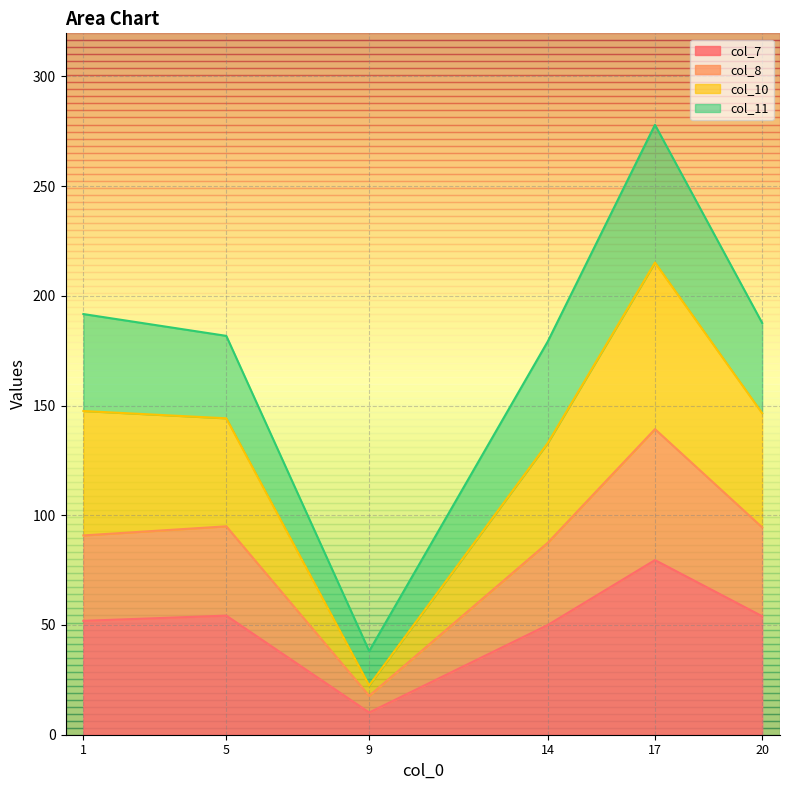

At which category is the sum across all series the highest?

17